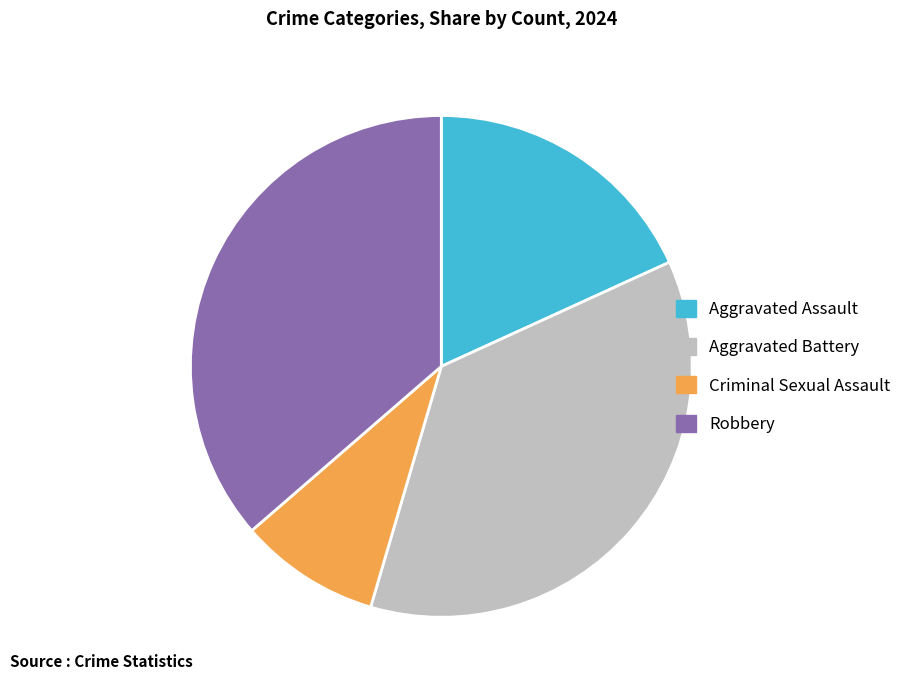

How many slices are in this pie chart?

4